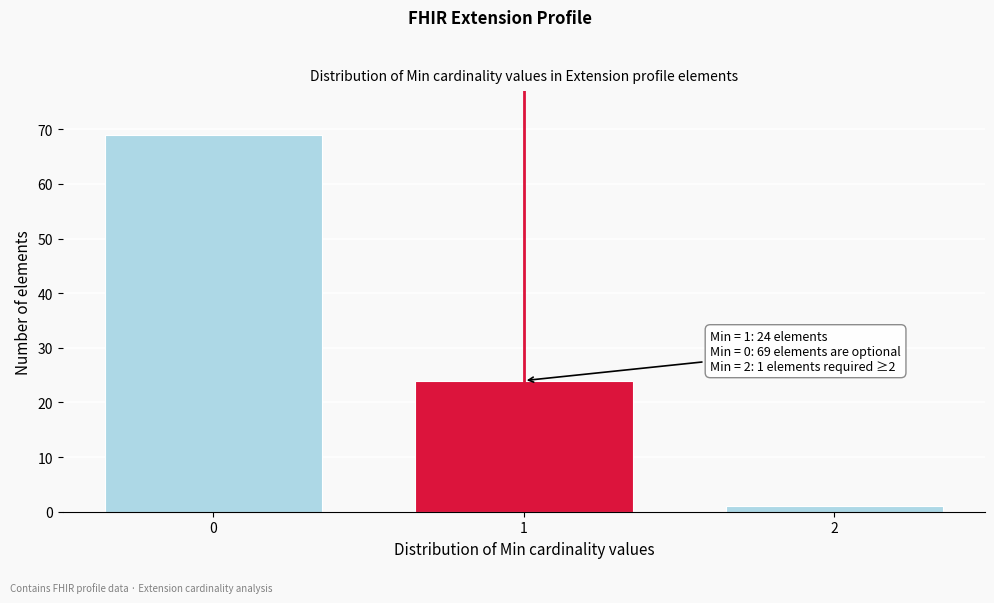

Reading left to right, extract all data points from this chart.

0=69	1=24	2=1